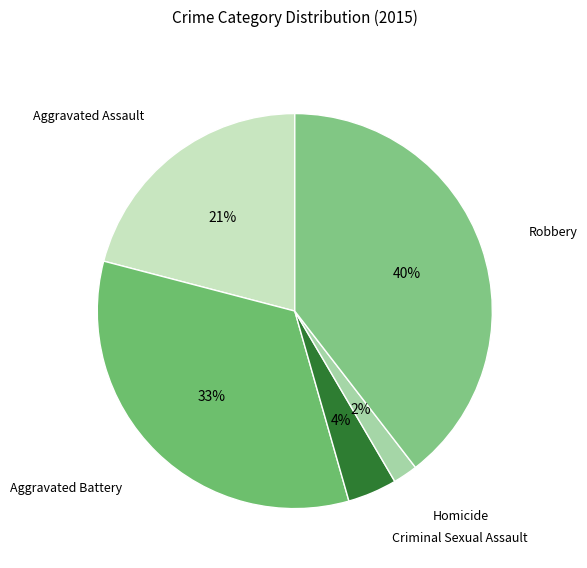

Which category has the smallest portion of the pie?

Homicide